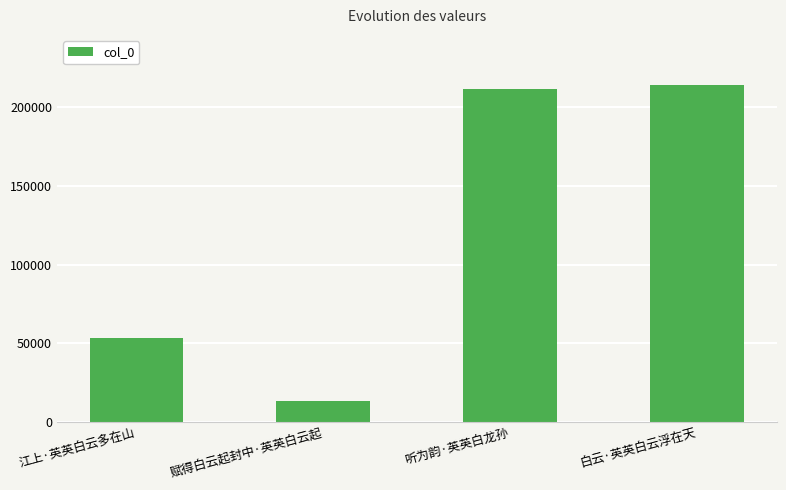

The chart shows a value of 97505 at 听为韵·英英白龙孙. True or false?

False